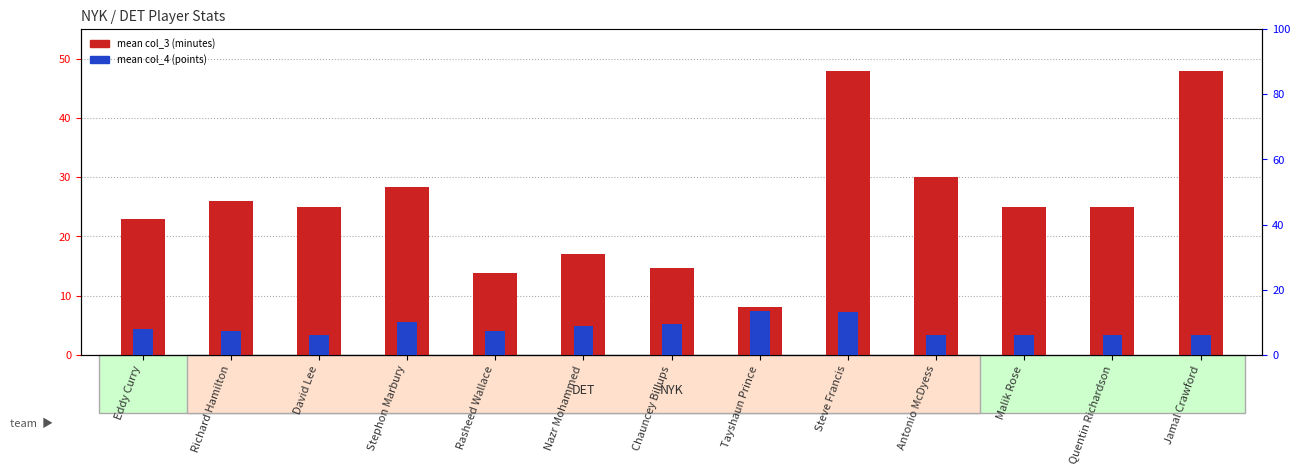

Does the chart contain any negative values?

No